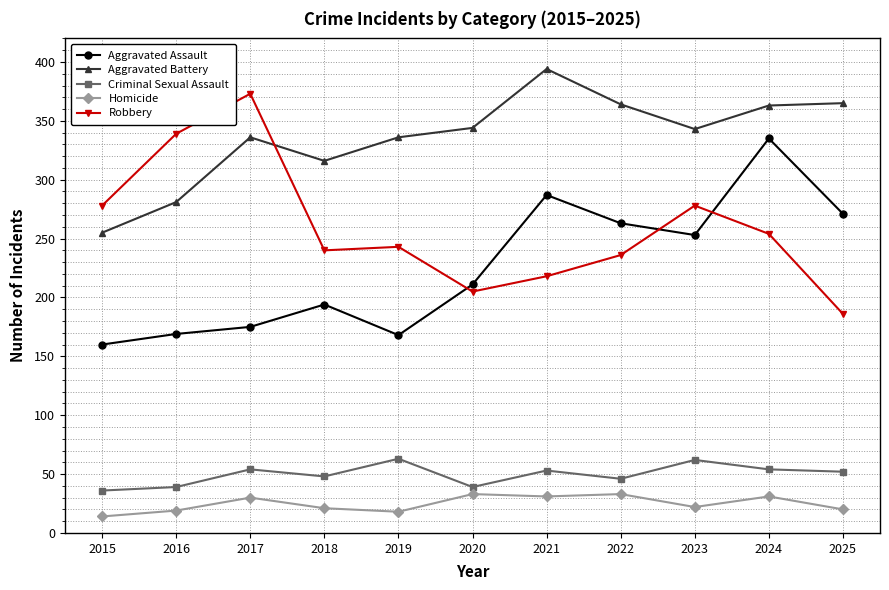

The Robbery series shows 186 at 2025. True or false?

True